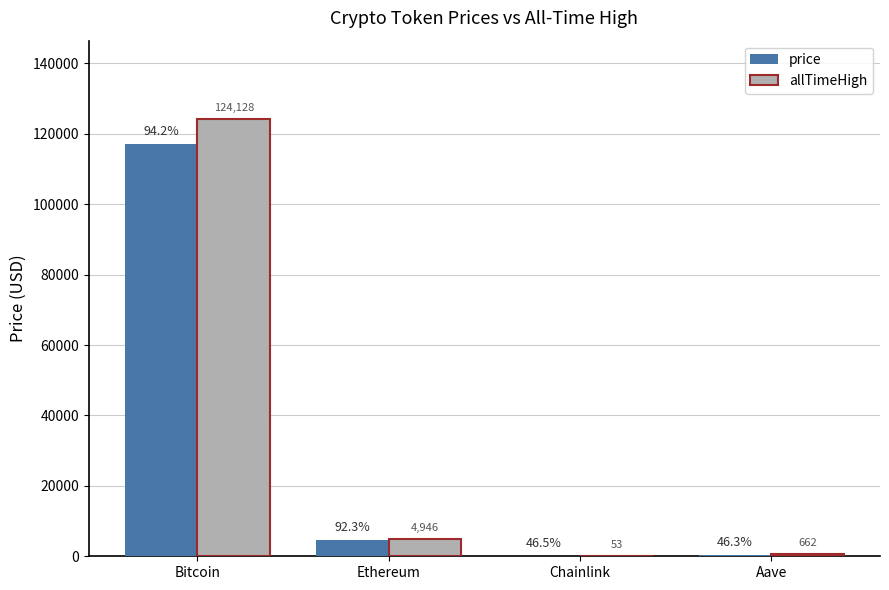

List the labels in order of allTimeHigh value, largest first.

Bitcoin, Ethereum, Aave, Chainlink